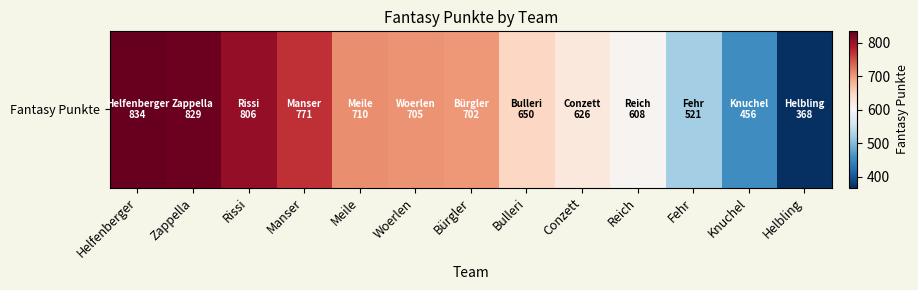

What is the change in value from Bulleri to Conzett?

-24